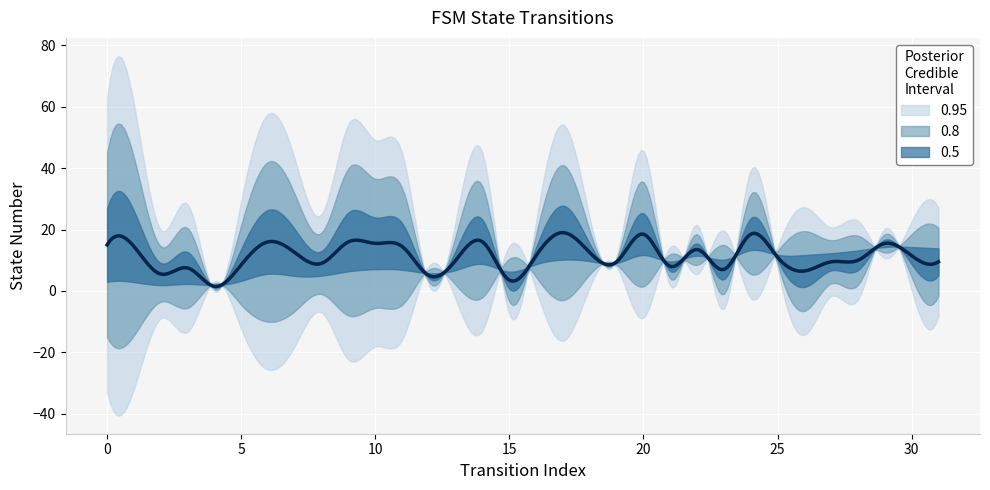

The destination_state series shows -21 at 15. True or false?

False